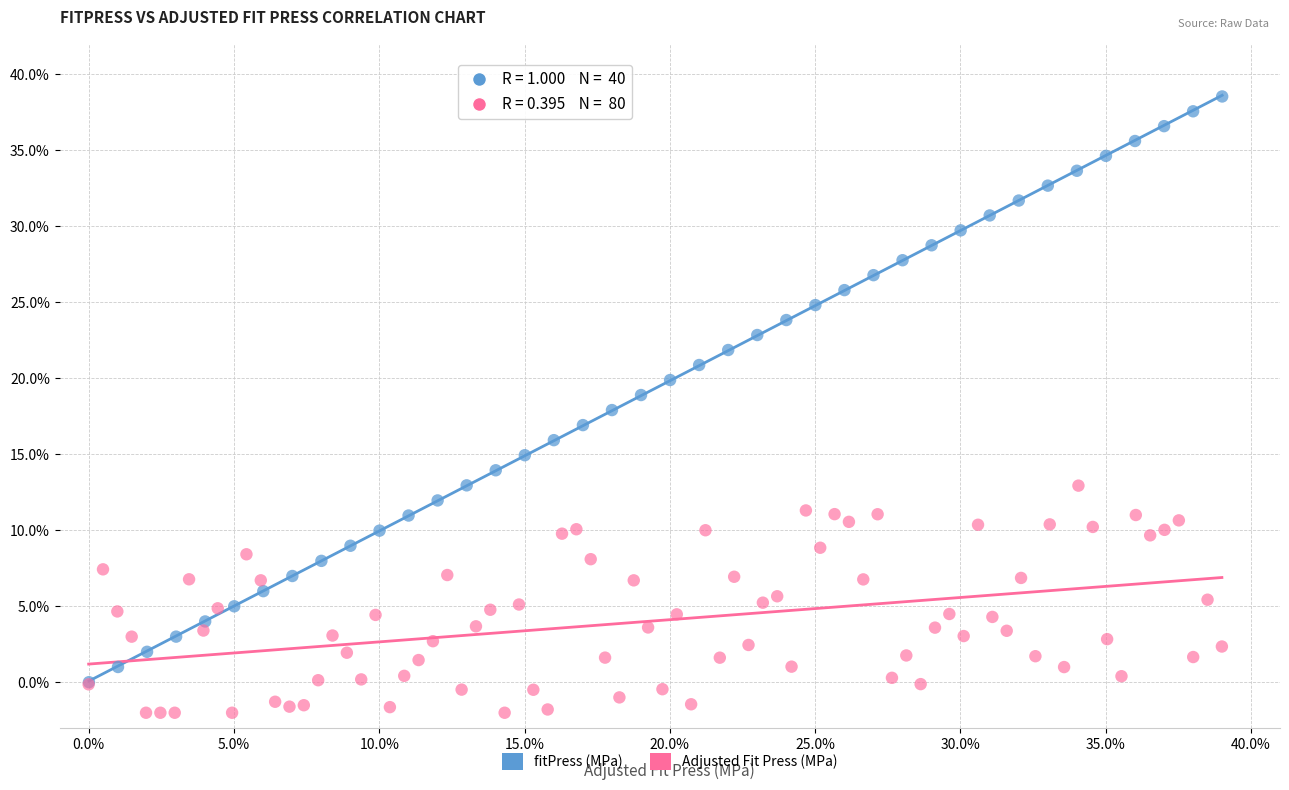

What are all the series names shown in the legend?

fitPress (MPa), Adjusted Fit Press (MPa)